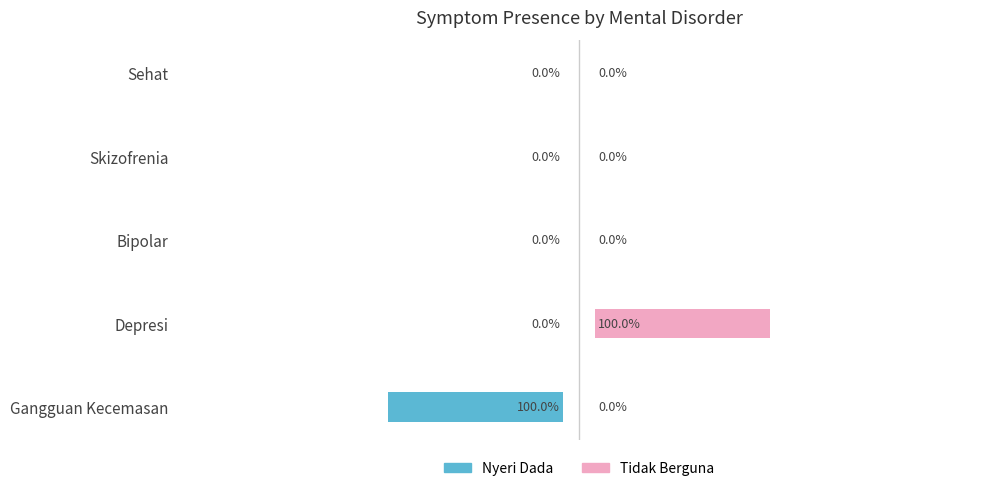

What are all the series names shown in the legend?

Nyeri Dada, Tidak Berguna